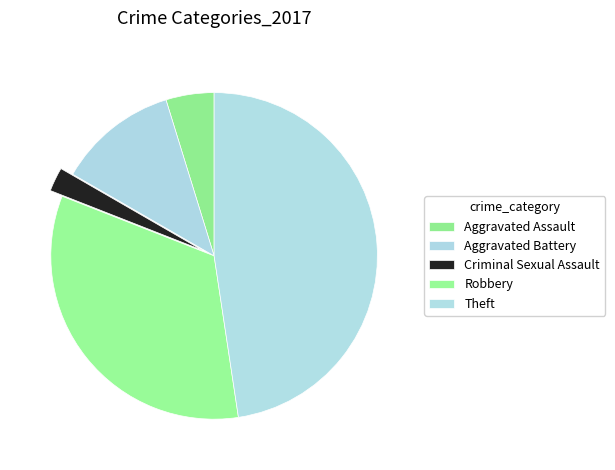

To the nearest percent, what is the combined percentage of Criminal Sexual Assault and Aggravated Assault?

7%